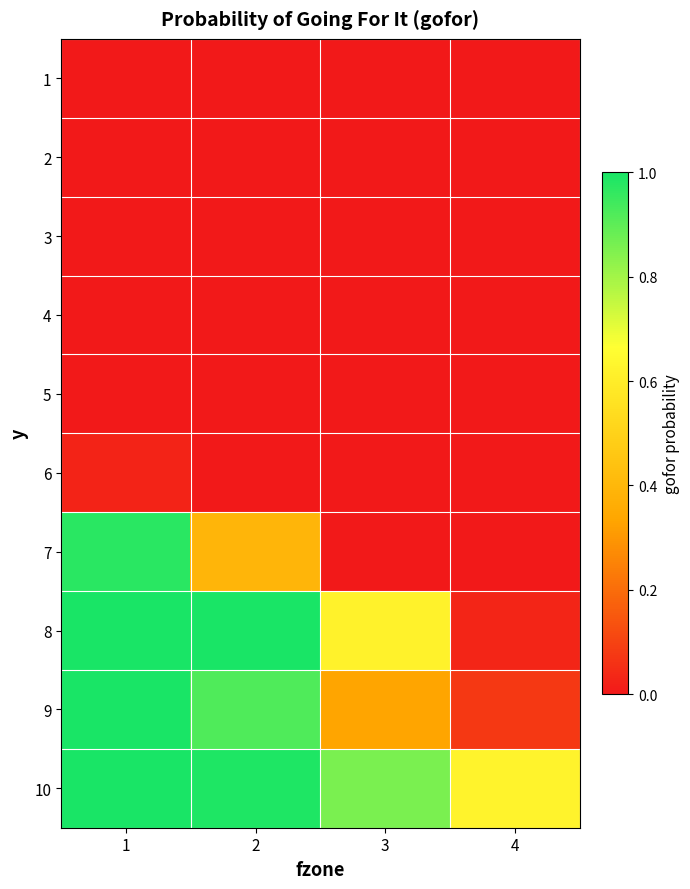

At 4, list the series in order from largest to smallest.

10, 9, 8, 1, 2, 3, 4, 5, 6, 7